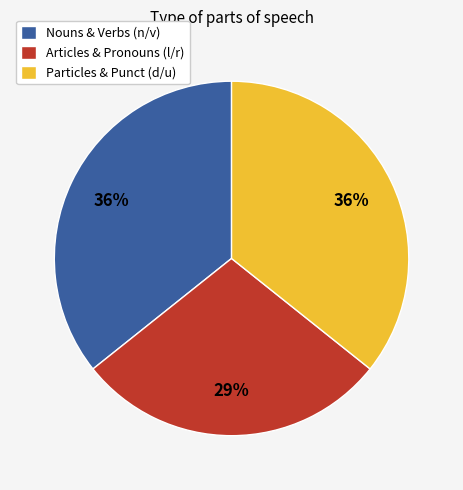

What is the smallest slice in the pie chart?

Articles & Pronouns (l/r)